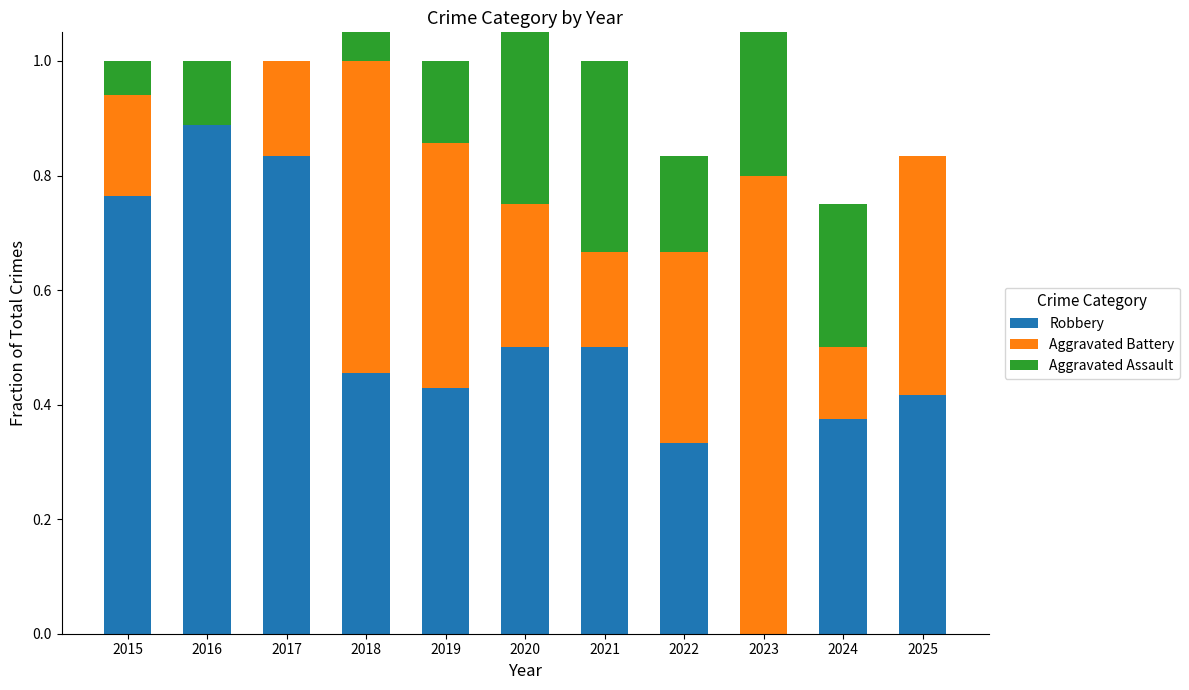

Which category has the lowest value in the Aggravated Assault series?

2017